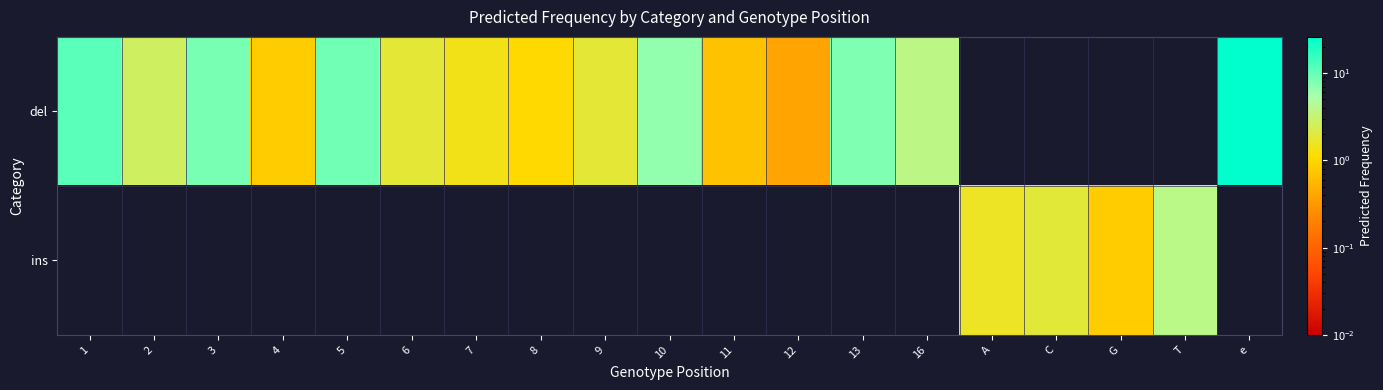

Between 10 and 8, which is larger?

10